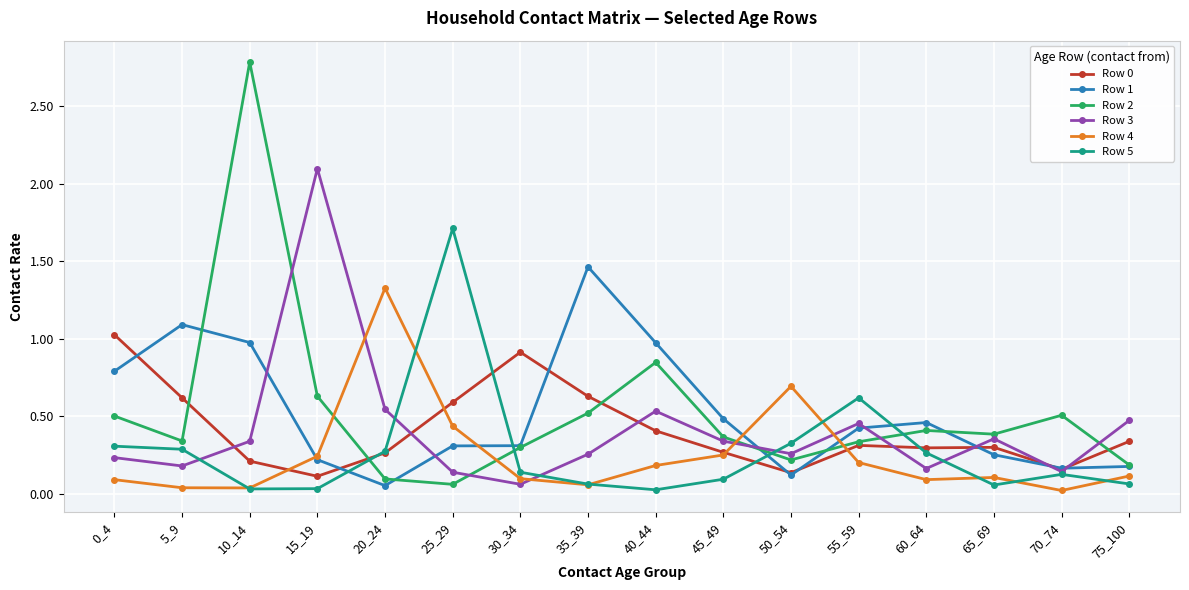

The Row 2 series shows 0.6 at 55_59. True or false?

False